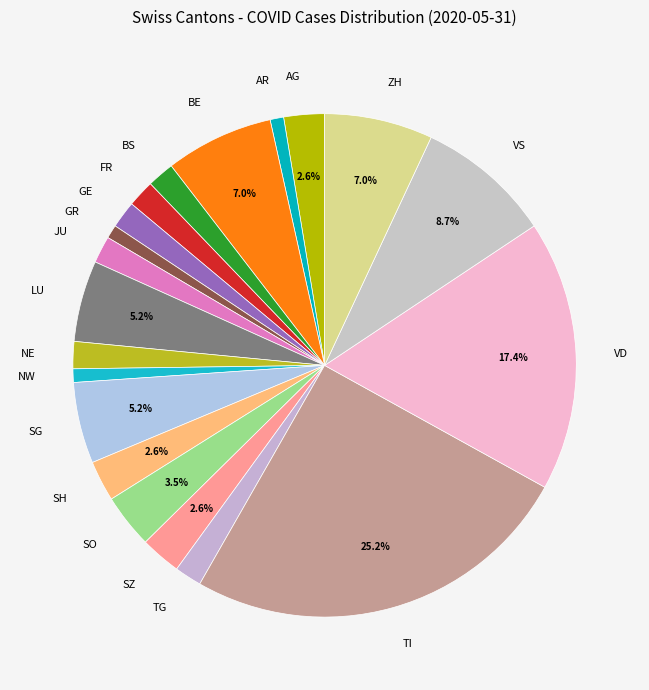

How many segments does this pie chart have?

20